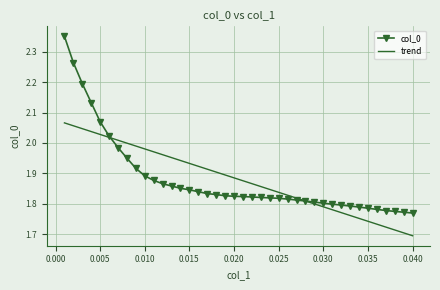

Count the number of data series in this chart.

2